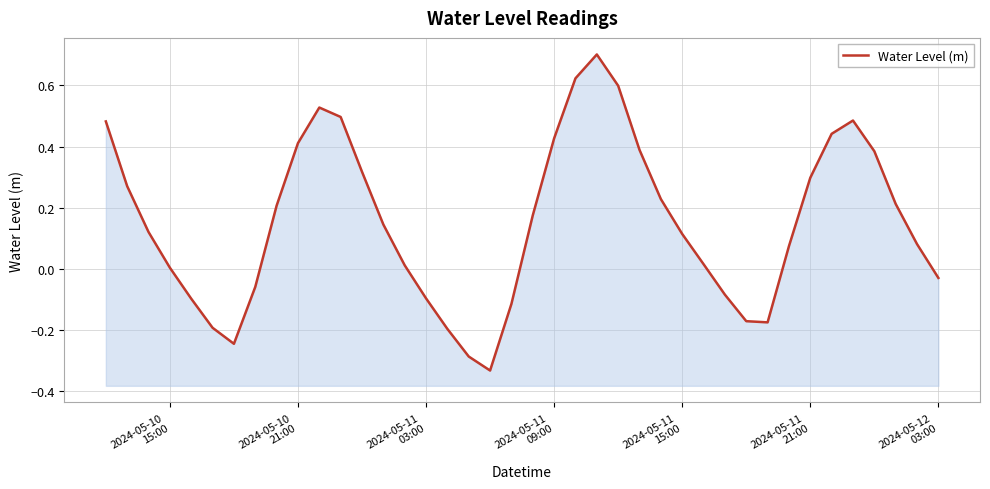

Does the chart have visible grid lines?

Yes